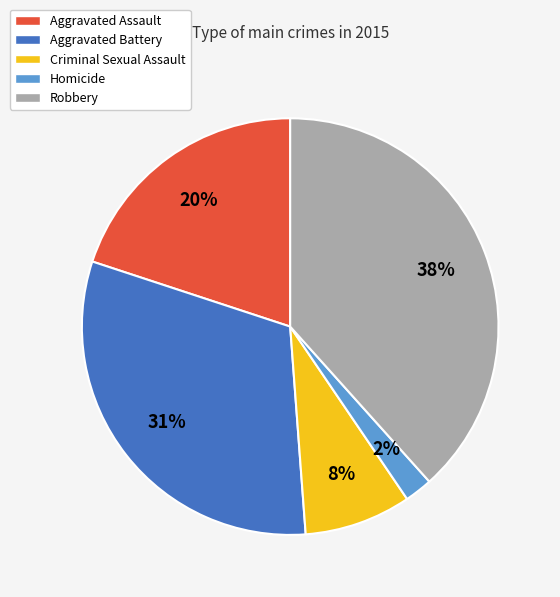

Do Criminal Sexual Assault and Aggravated Battery together represent more than half of the pie?

No